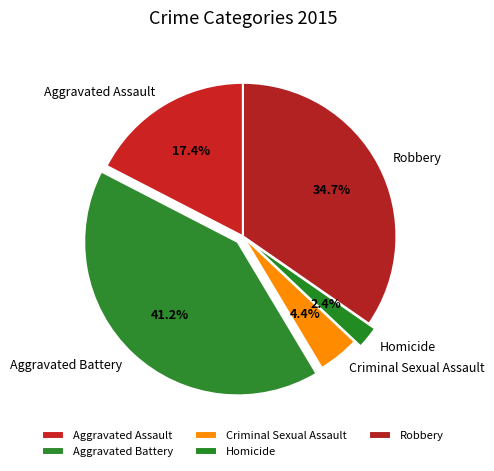

Is Aggravated Assault the majority of the pie?

No